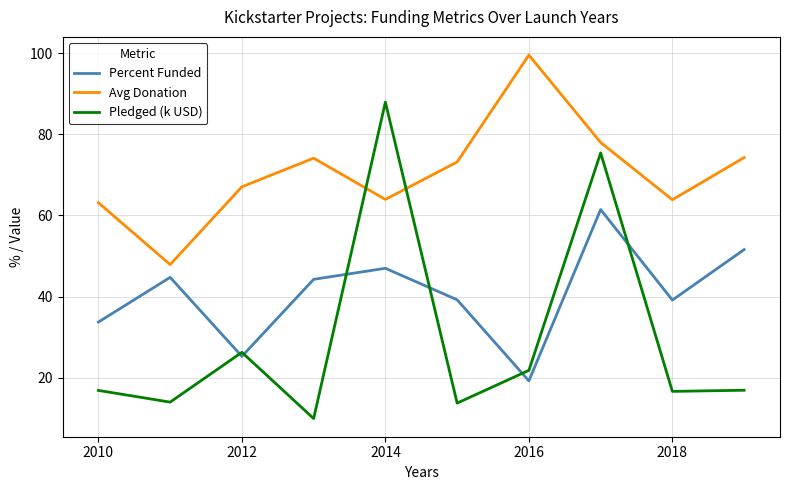

Count the number of data series in this chart.

3